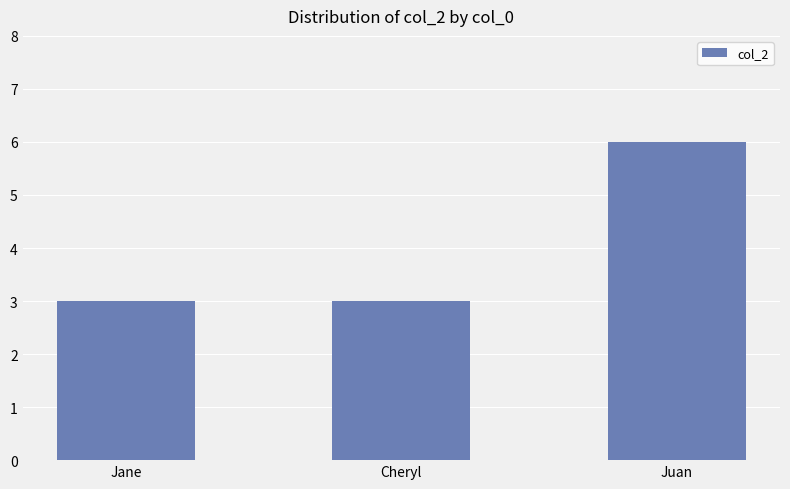

What is the approximate value at Juan?

6